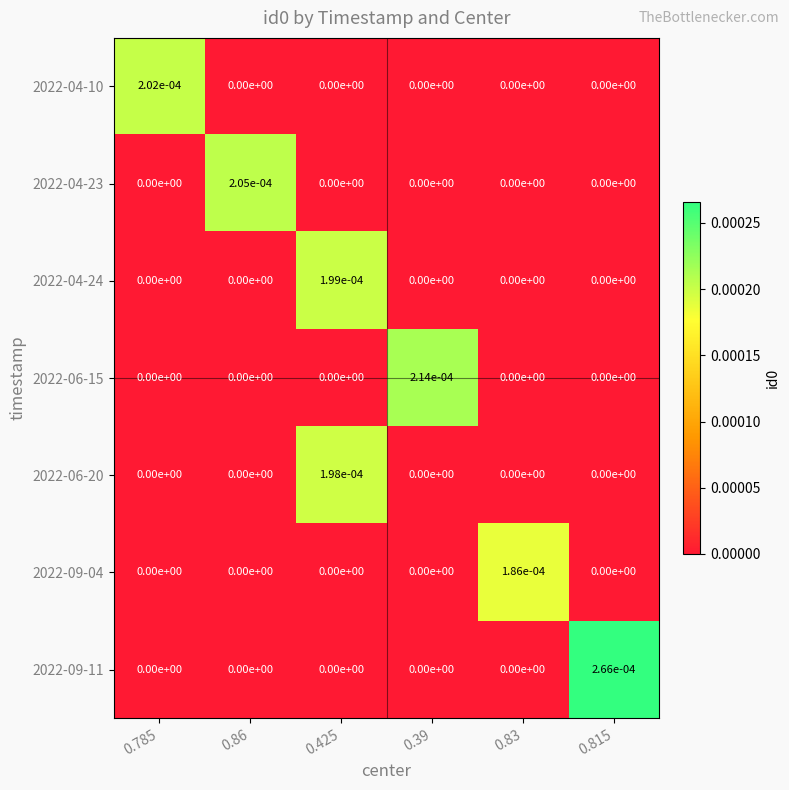

At which category does the chart reach its peak across all series?

0.815